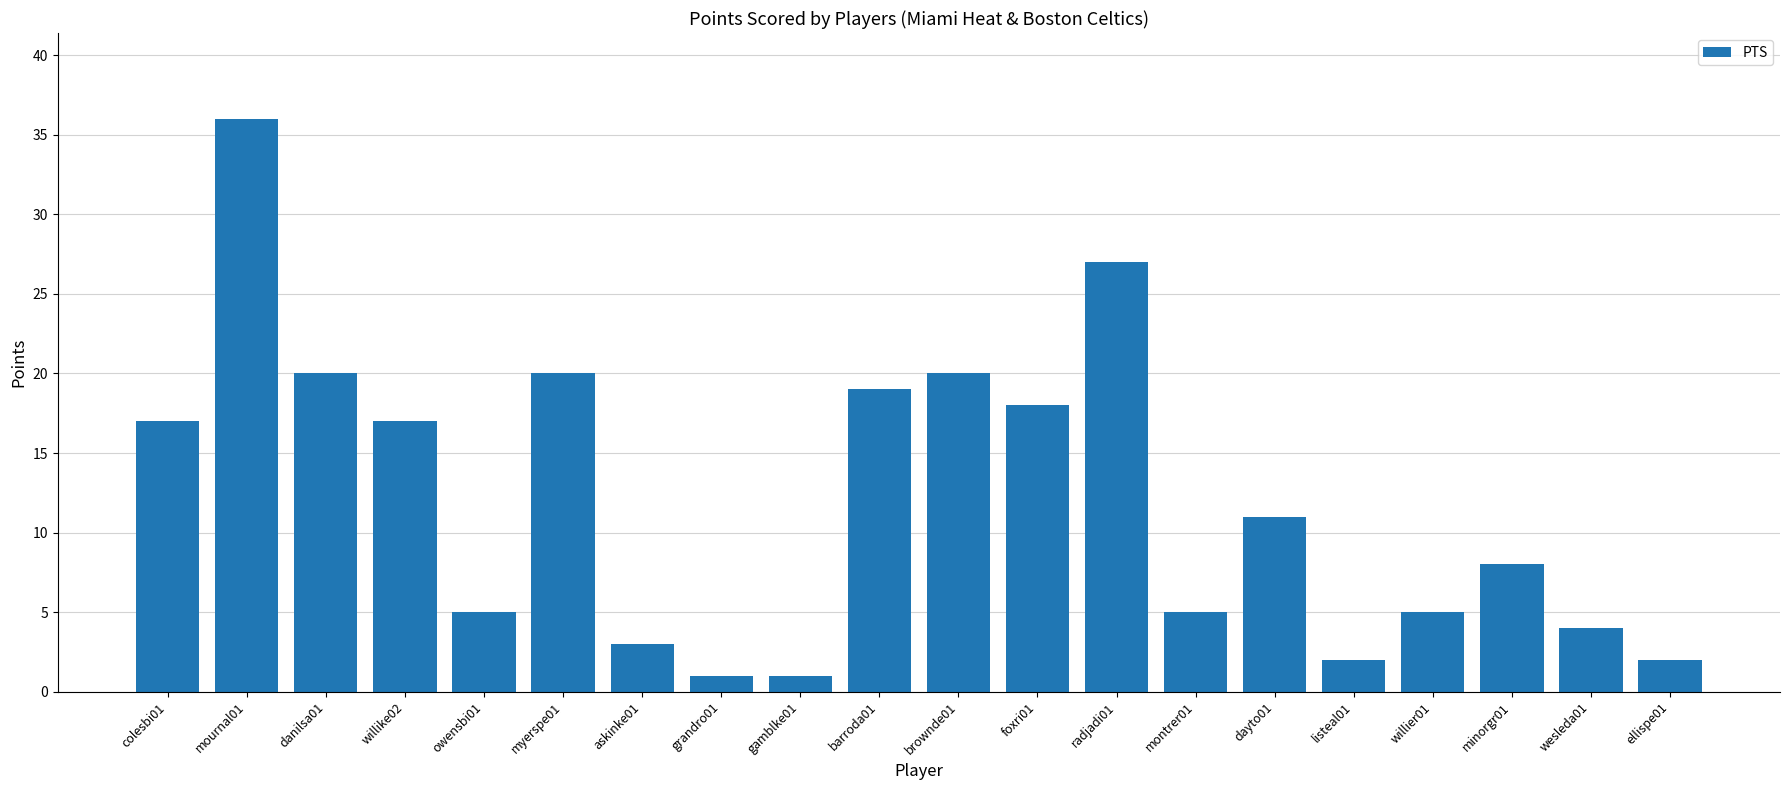

What is the value of the 3rd bar from the left?

20